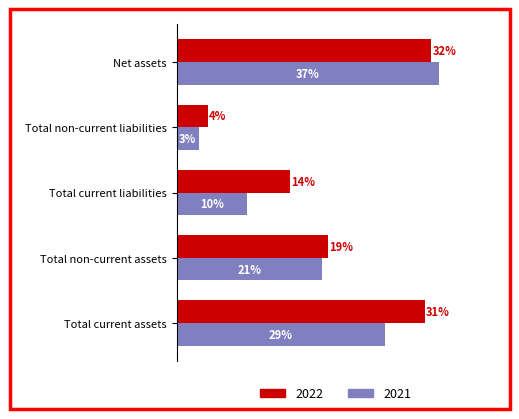

Which has a higher value, Total non-current liabilities or Total current liabilities?

Total current liabilities